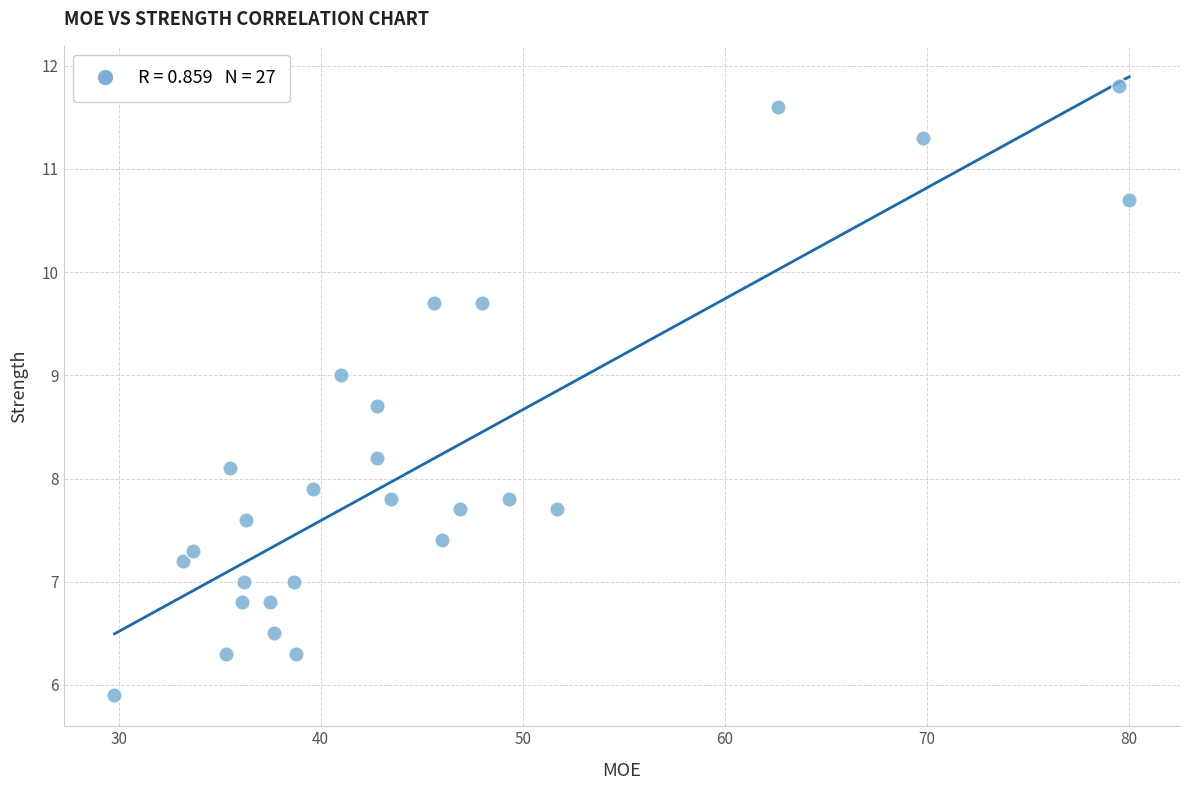

What is the range of X values (max minus min)?

50.2